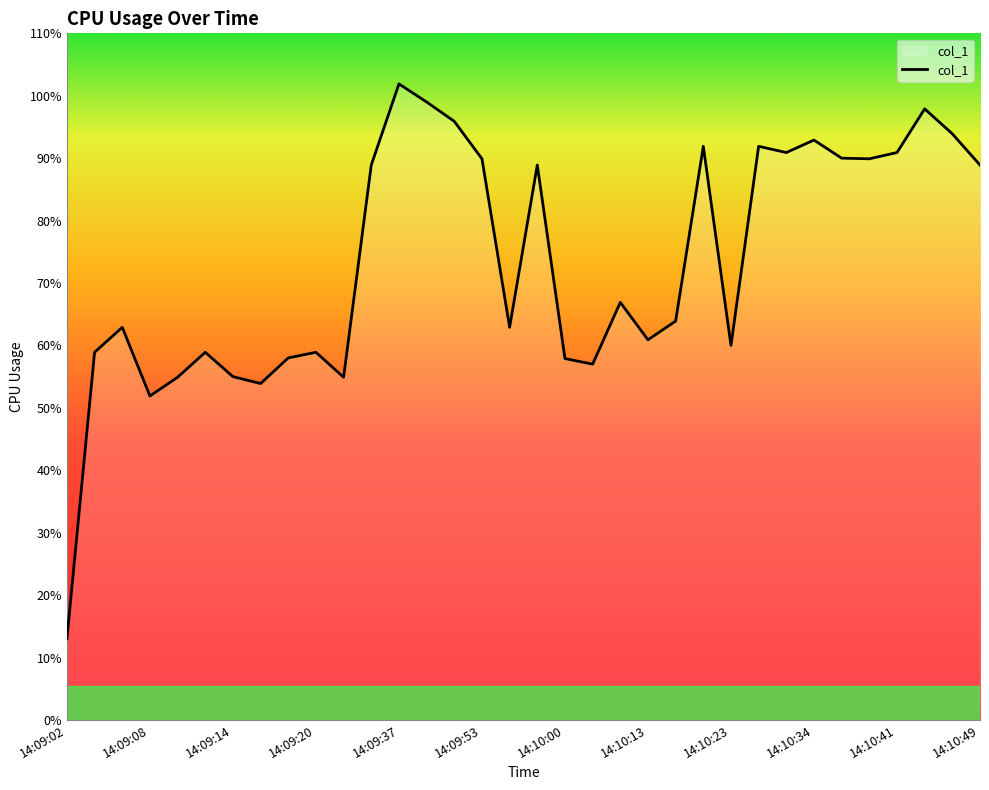

What is the maximum value shown in the chart?

101.9